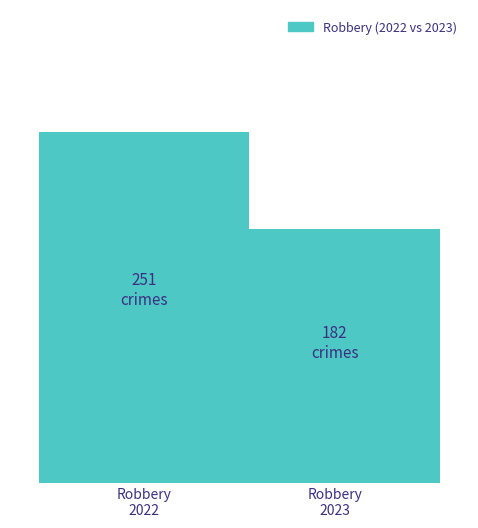

Does the chart contain any negative values?

No